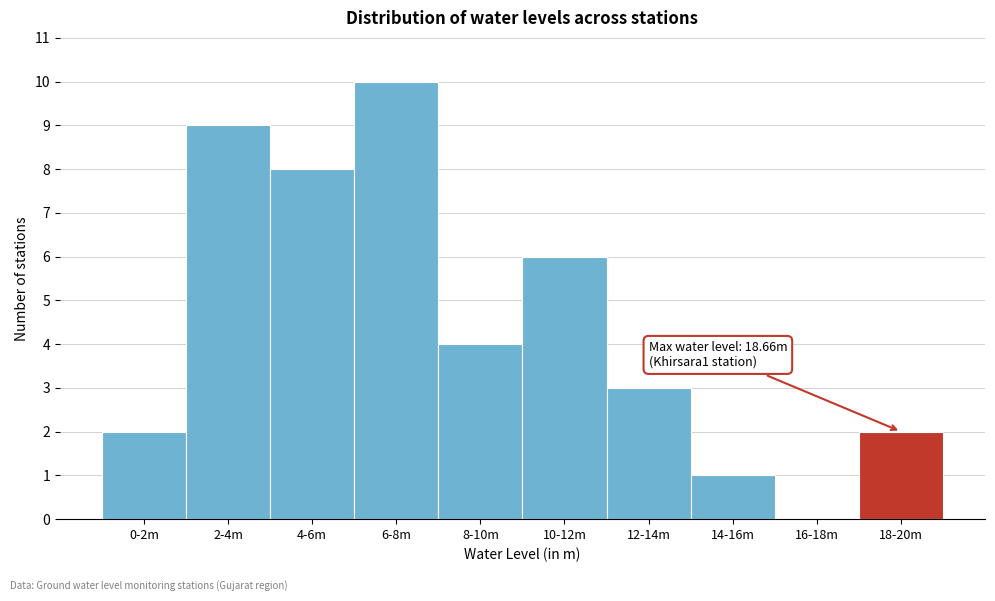

Reading left to right, list all the values displayed in this chart.

0-2m=2	2-4m=9	4-6m=8	6-8m=10	8-10m=4	10-12m=6	12-14m=3	14-16m=1	16-18m=0	18-20m=2